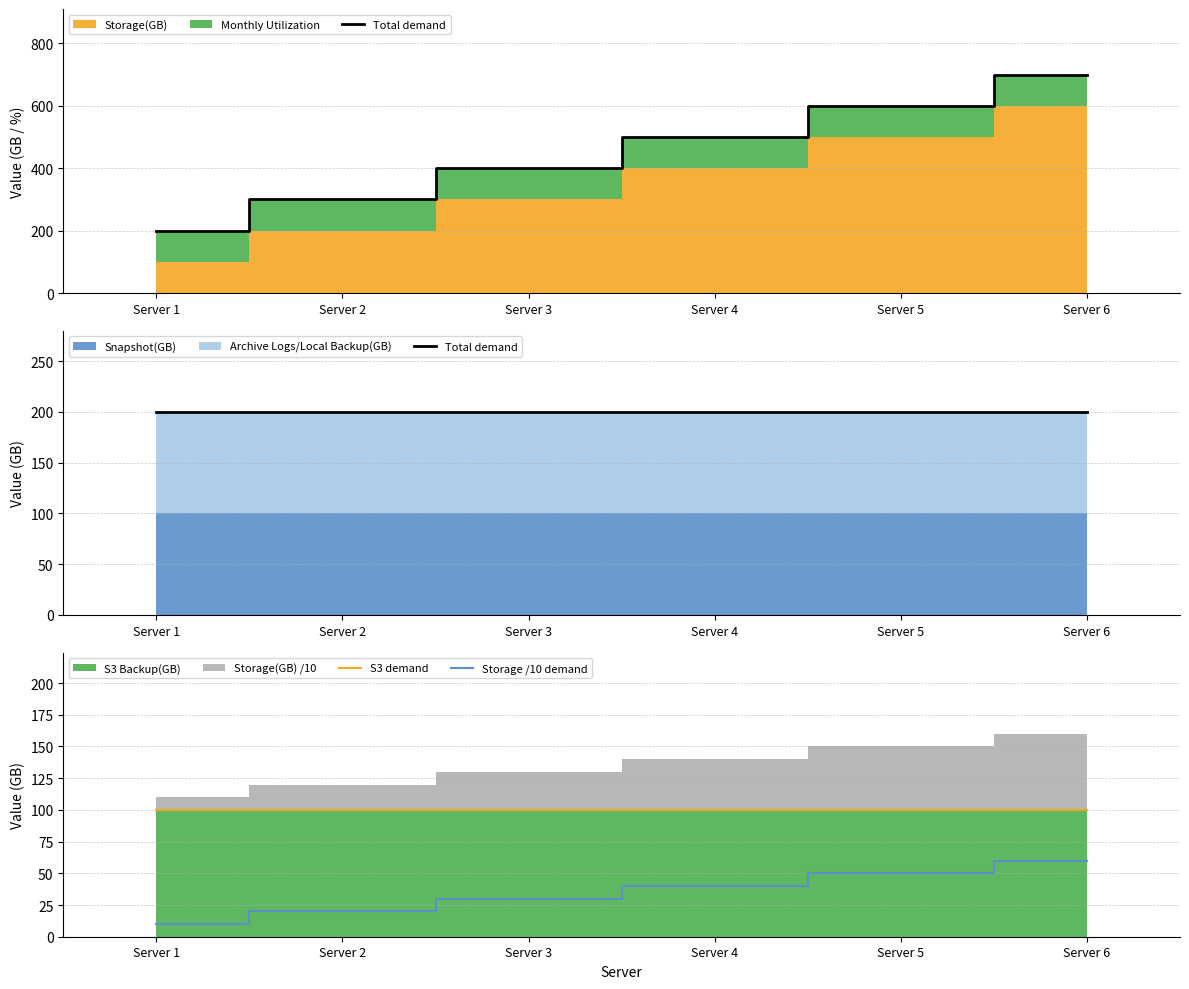

The value of Storage /10 demand at Server 4 is 40. True or false?

True